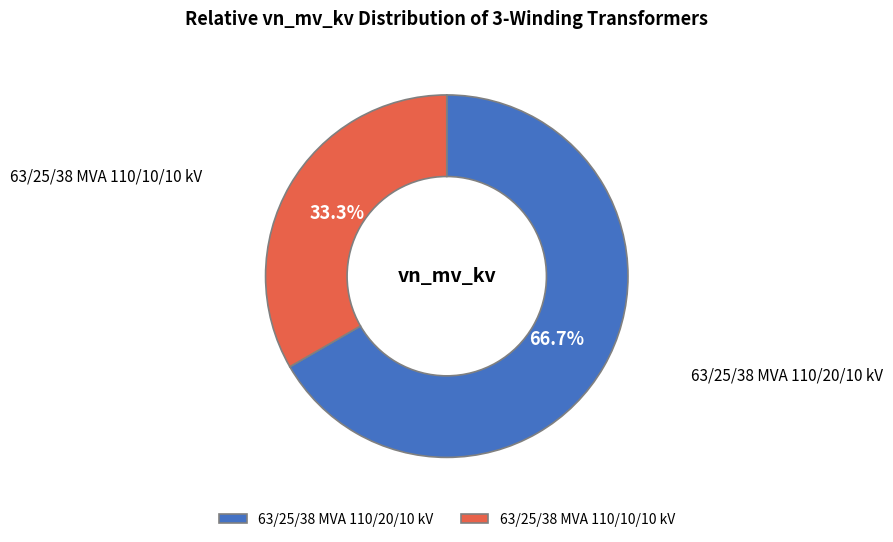

Rank the categories by value from lowest to highest.

63/25/38 MVA 110/10/10 kV, 63/25/38 MVA 110/20/10 kV